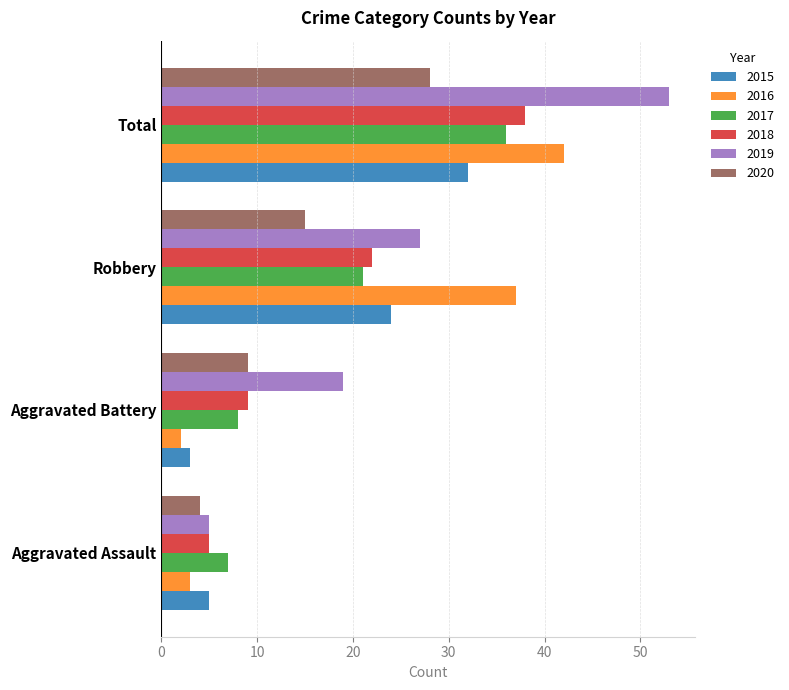

How many distinct data groups are displayed?

6